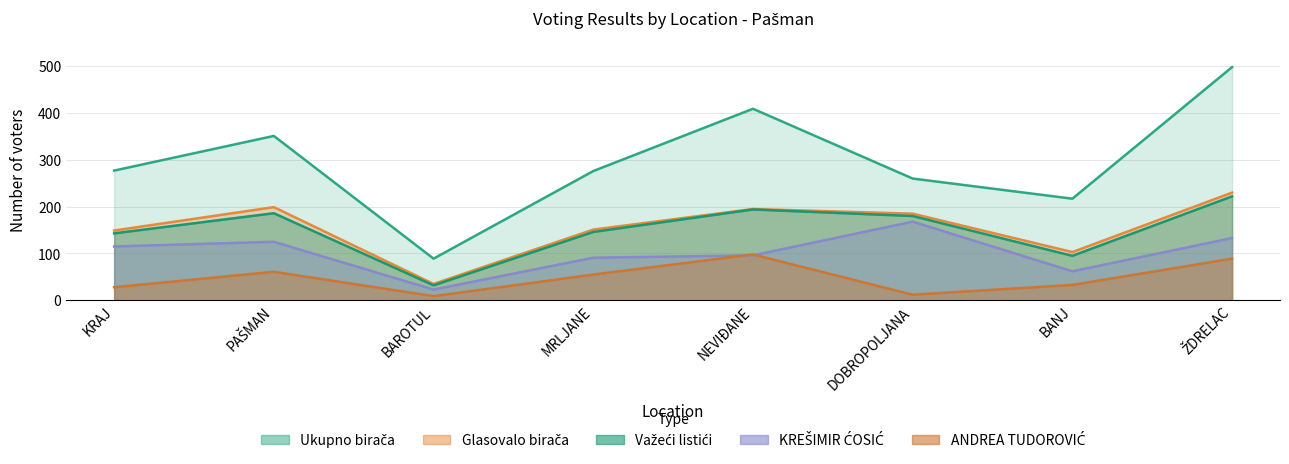

List the labels in order of ANDREA TUDOROVIĆ value, largest first.

NEVIĐANE, ŽDRELAC, PAŠMAN, MRLJANE, BANJ, KRAJ, DOBROPOLJANA, BAROTUL